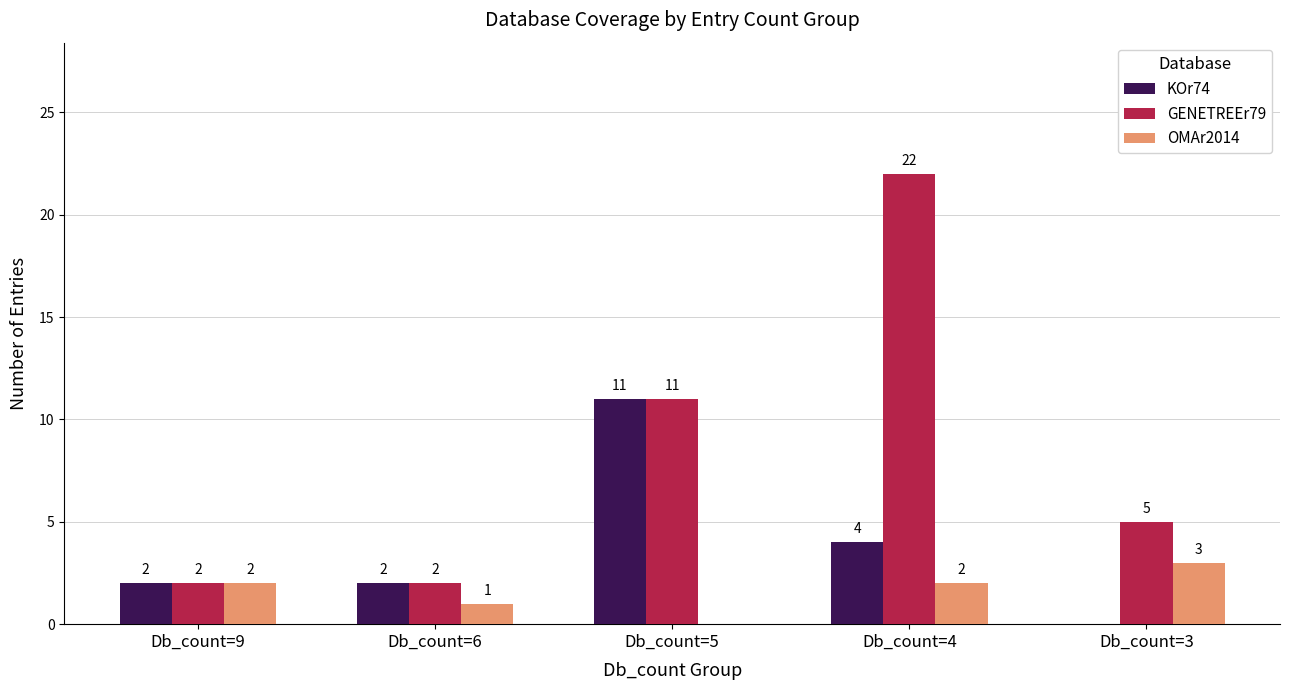

Is the value of KOr74 at Db_count=5 greater than the value of OMAr2014 at Db_count=4?

Yes